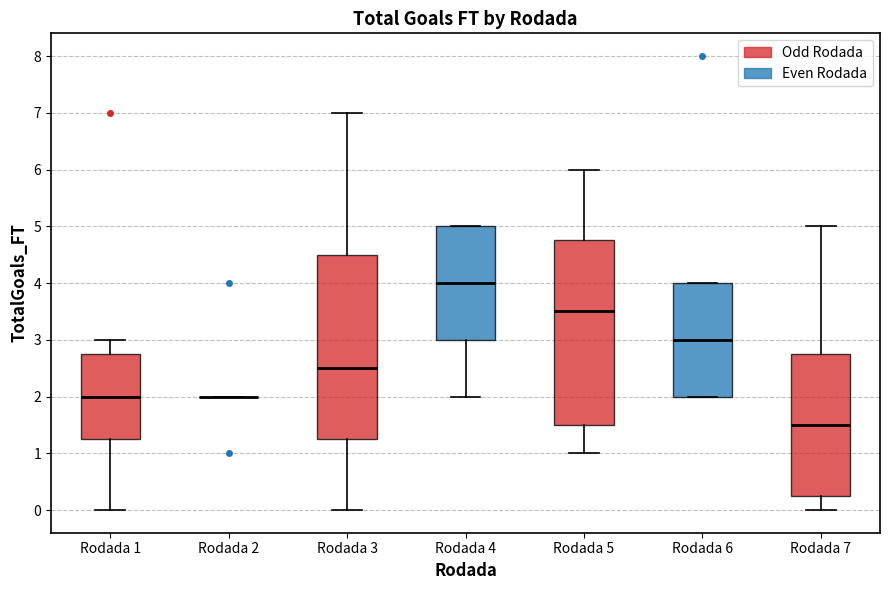

Reading left to right, transcribe this box plot: for each box, give where its median line is, the range the box spans, and where its two whiskers end, as read against the y-axis. The values are not printed on the chart, so give them approximately, as read against the axis.

Rodada 1: median 2.0, box 1.3 to 2.8, whiskers 0.0 to 3.0
Rodada 2: box collapsed to a line at 2.0, whiskers 2.0 to 2.0
Rodada 3: median 2.5, box 1.3 to 4.5, whiskers 0.0 to 7.0
Rodada 4: median 4.0, box 3.0 to 5.0, whiskers 2.0 to 5.0
Rodada 5: median 3.5, box 1.5 to 4.8, whiskers 1.0 to 6.0
Rodada 6: median 3.0, box 2.0 to 4.0, whiskers 2.0 to 4.0
Rodada 7: median 1.5, box 0.3 to 2.8, whiskers 0.0 to 5.0